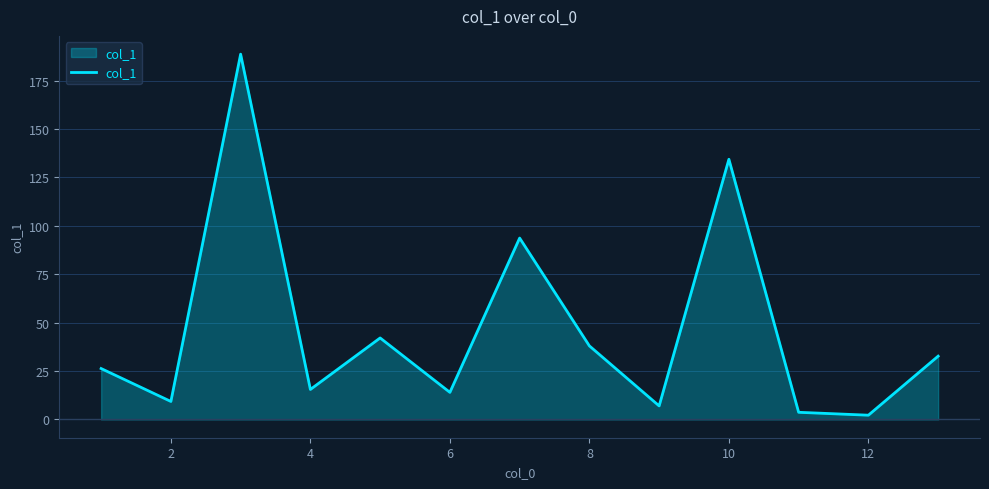

What is the greatest value displayed?

188.7